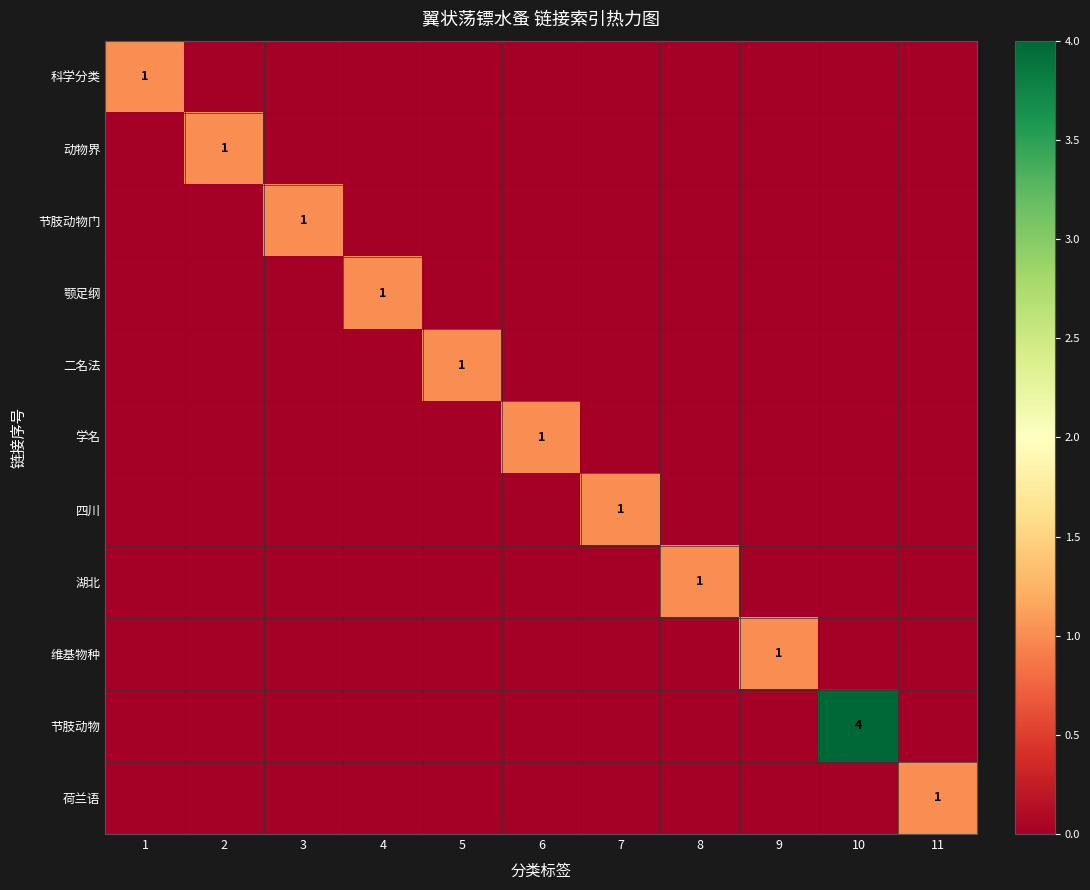

The value of 学名 at 6 is 1. True or false?

True